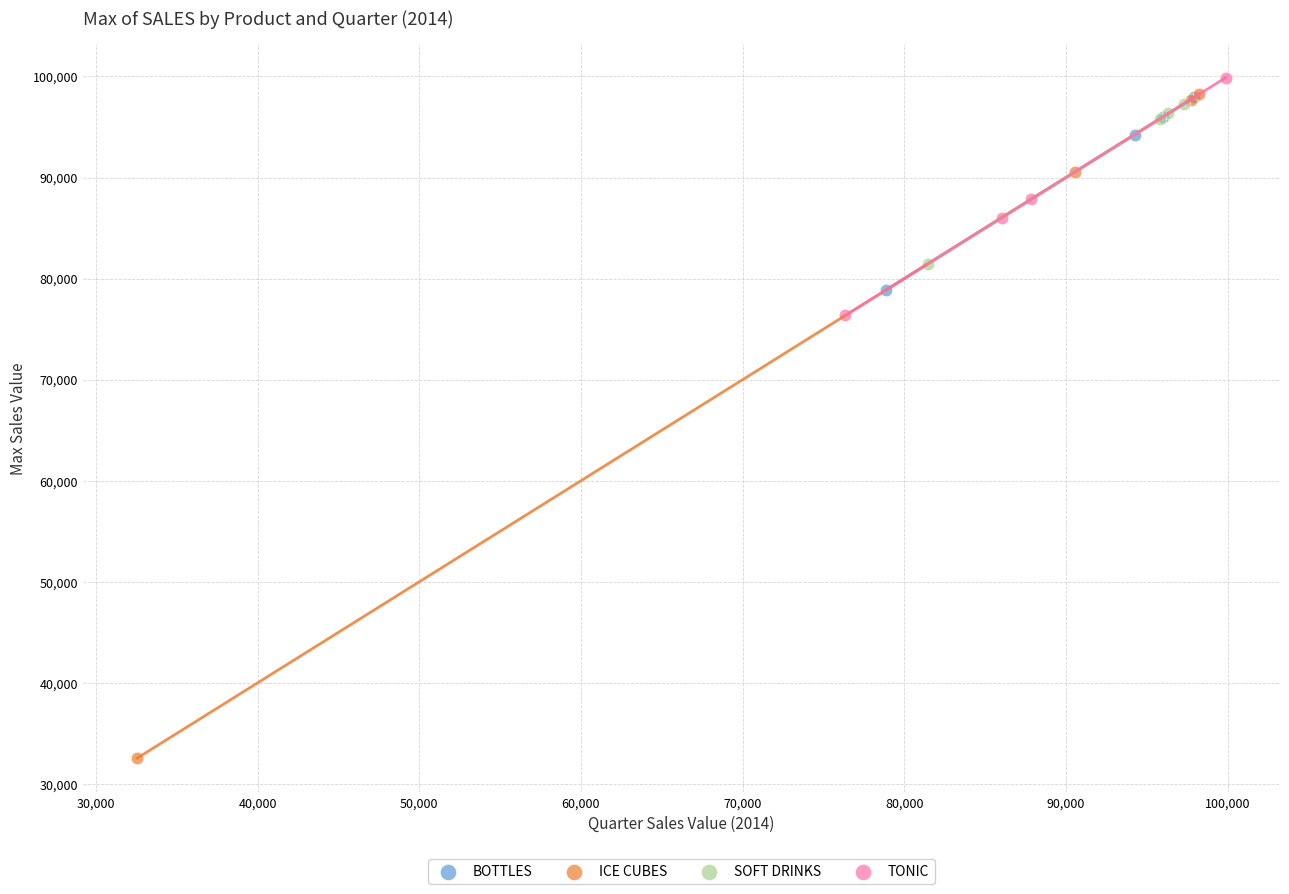

Which series reaches the minimum Y coordinate?

ICE CUBES